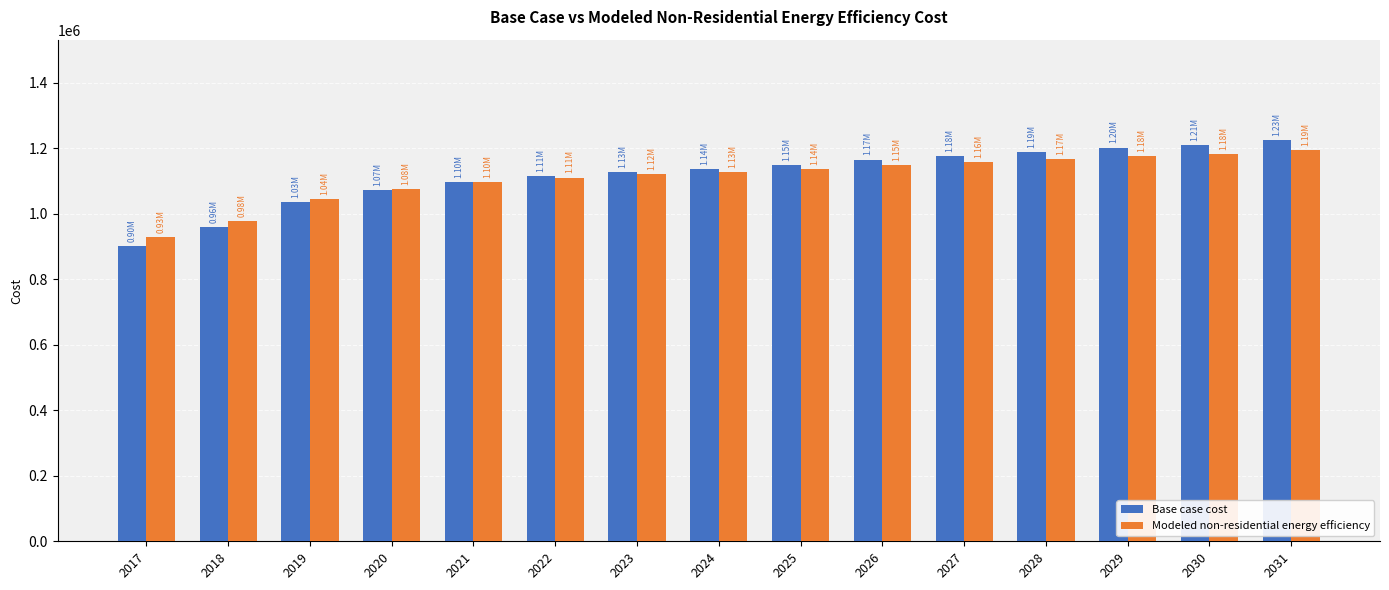

What is the value of the Base case cost bar at the 14th from the left?

1210424.9